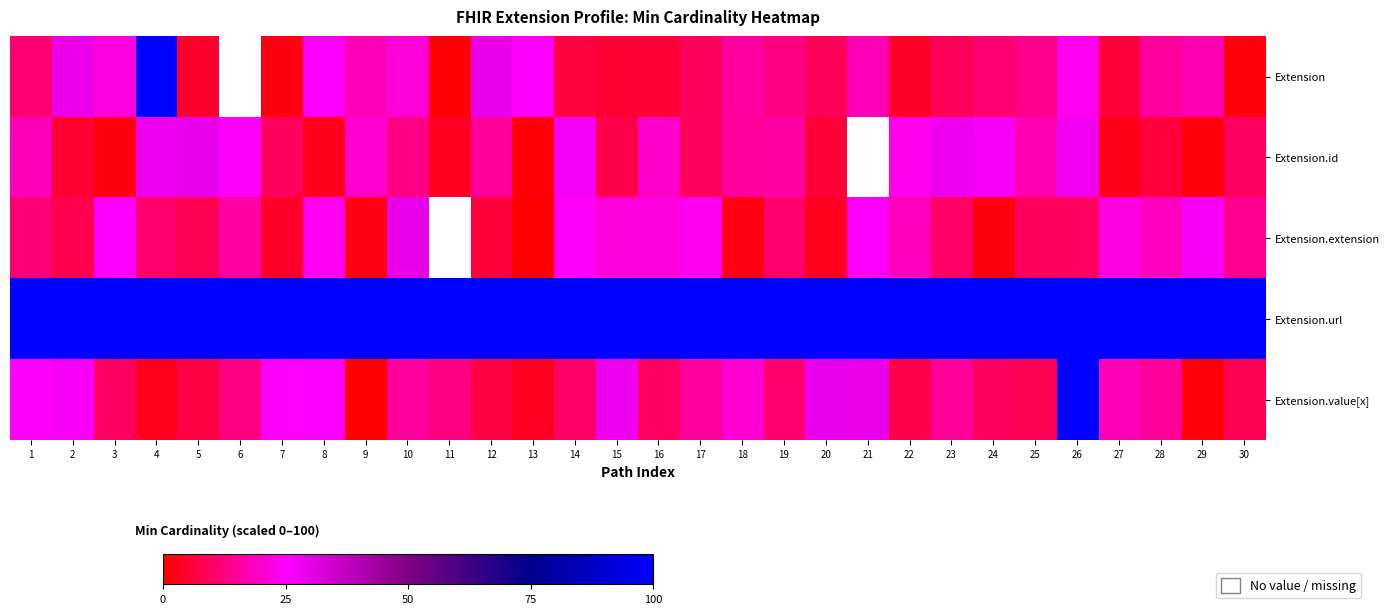

What is the difference between the highest and lowest values at 21?

81.6